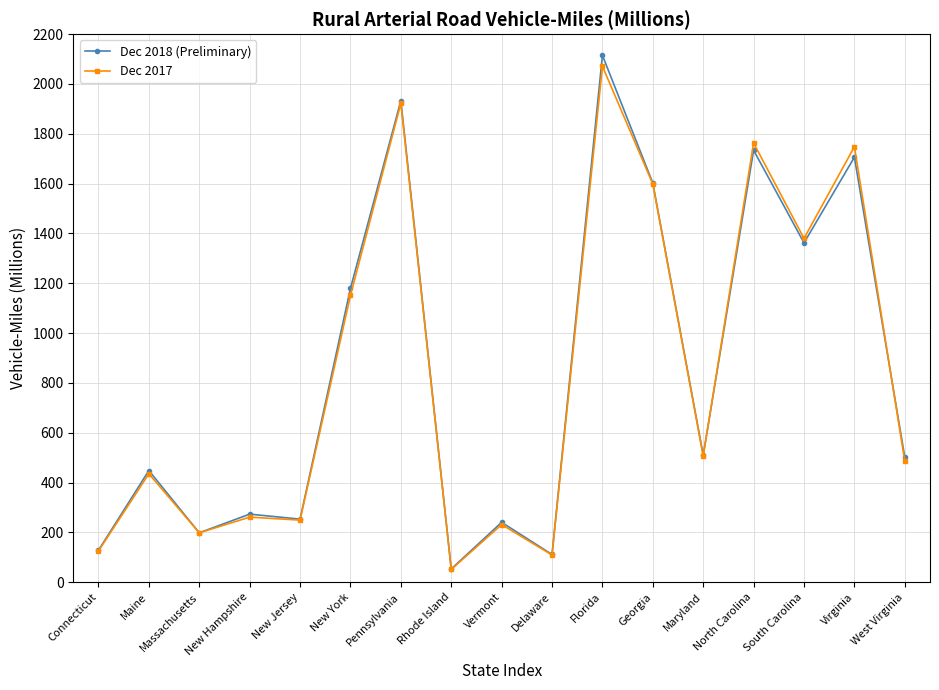

Which category has the highest value in the Dec 2017 series?

Florida